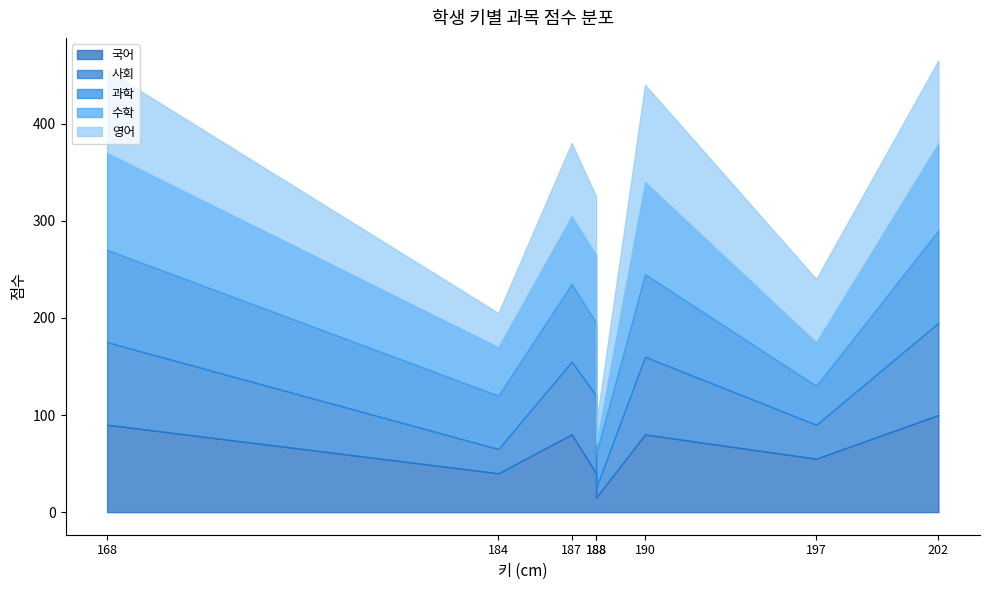

How many categories are shown in the chart?

8